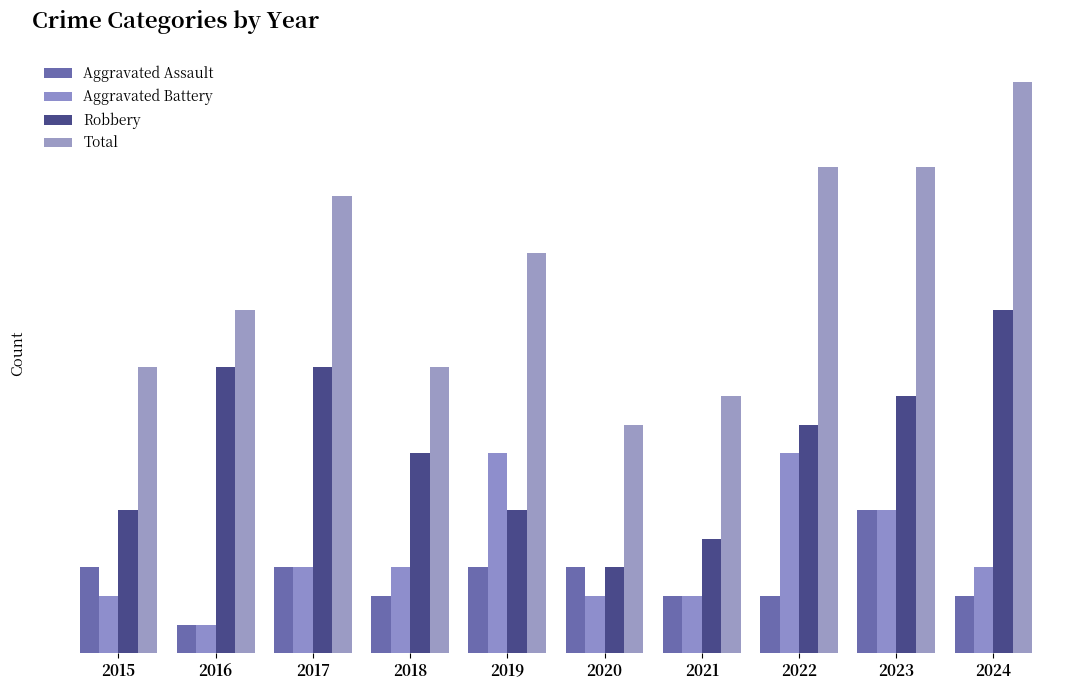

Is the value of Total at 2022 greater than the value of Robbery at 2019?

Yes